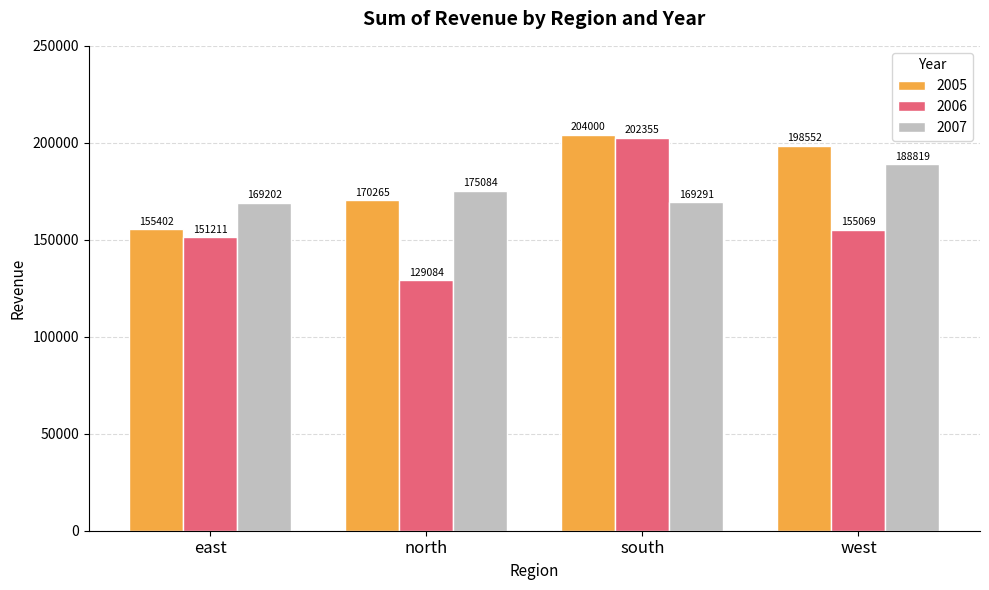

What is the sum of the 2007 values at south and north?

344375.5